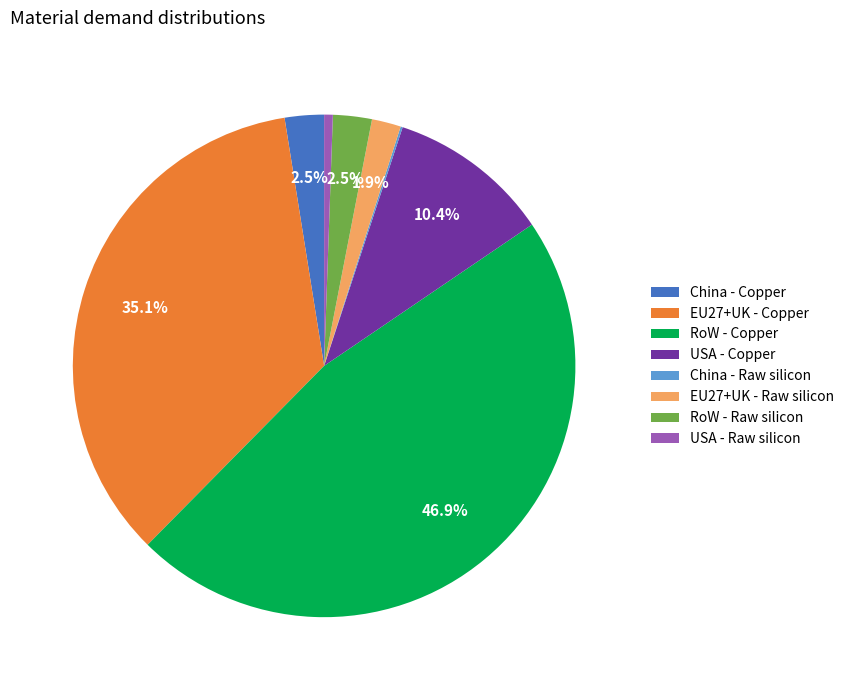

Which slice is the largest?

RoW - Copper